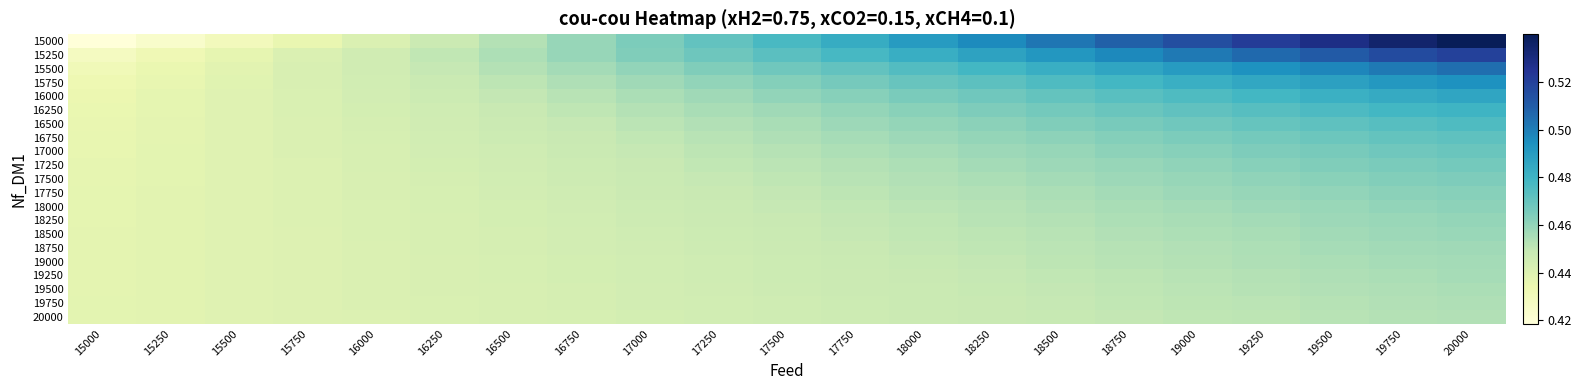

How many series are shown in this chart?

21